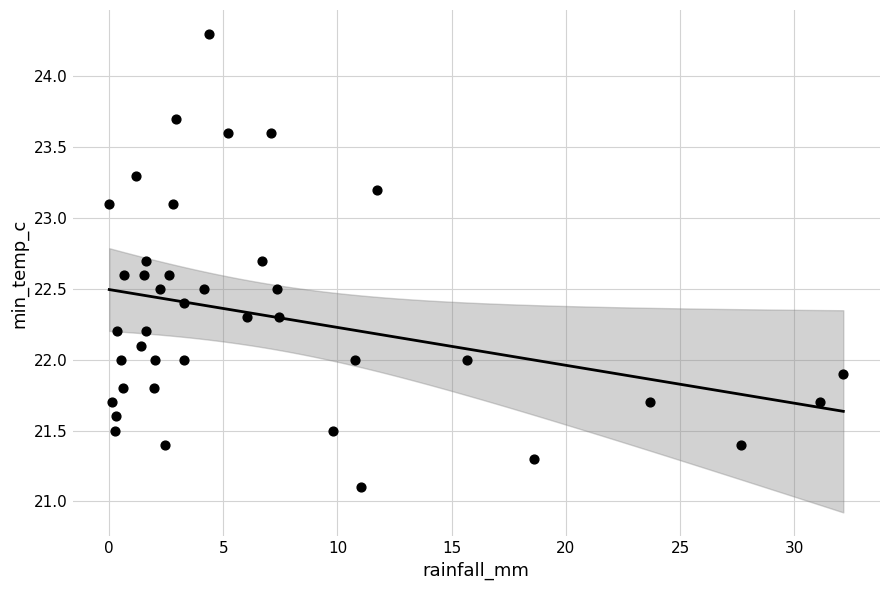

What is the range of X values (max minus min)?

32.1